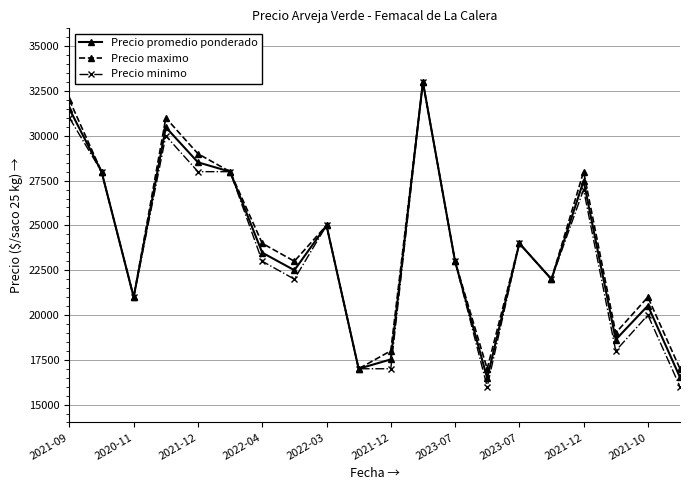

Is this an area chart (filled region under the line)?

No